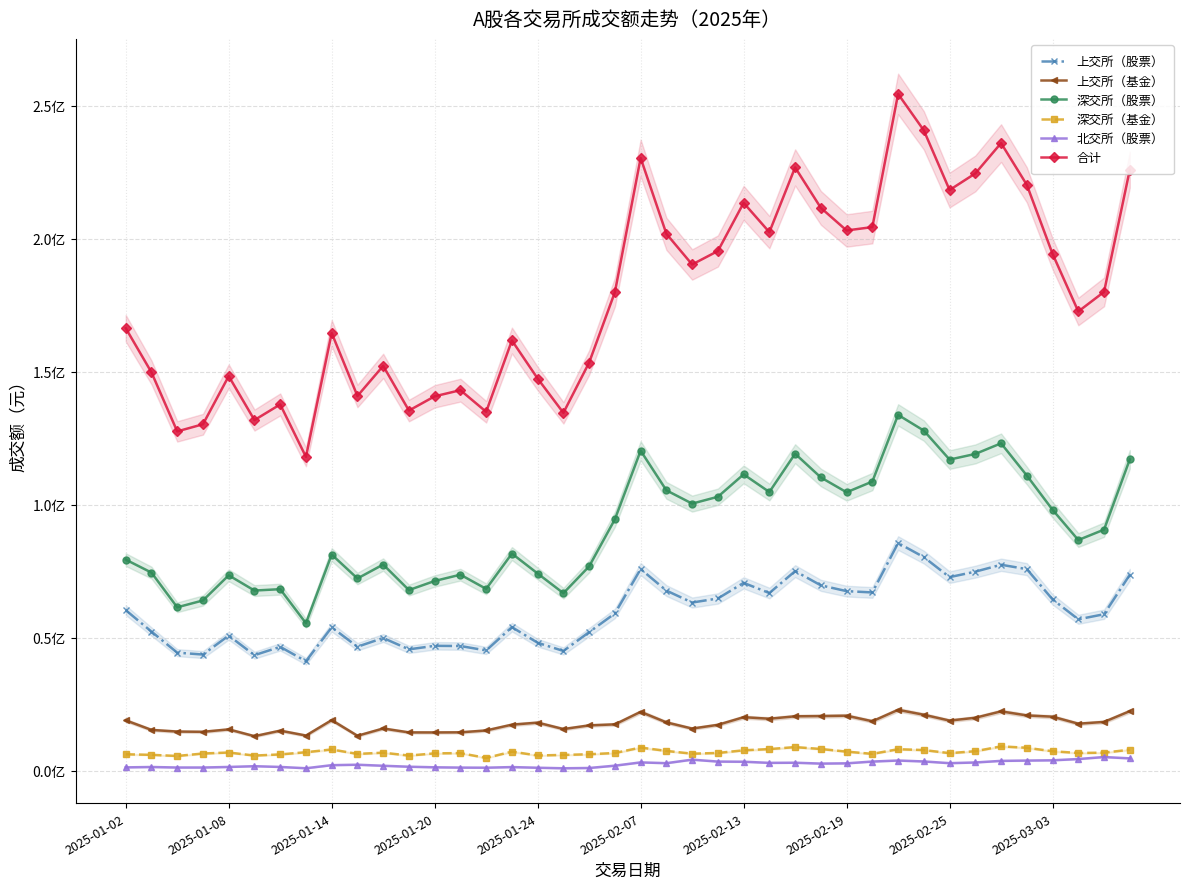

At how many categories does at least one series exceed 249758508?

1